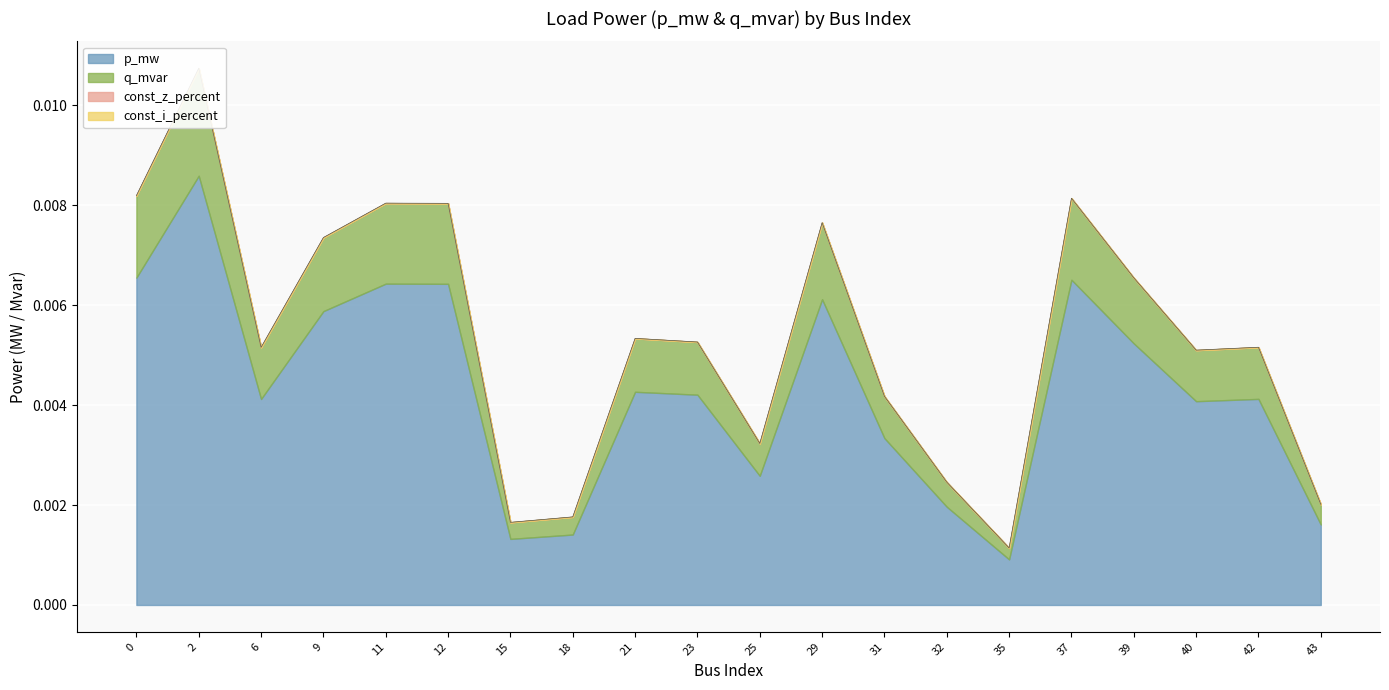

True or false: q_mvar and p_mw intersect in this chart.

False